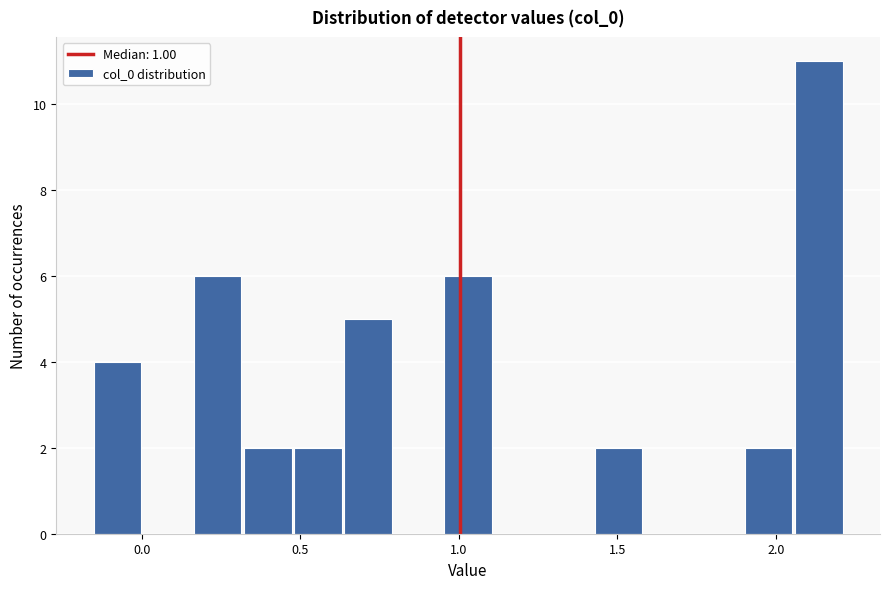

Around what value on the x-axis is the tallest bar? Give the approximate position of its centre, as read against the axis.

2.15